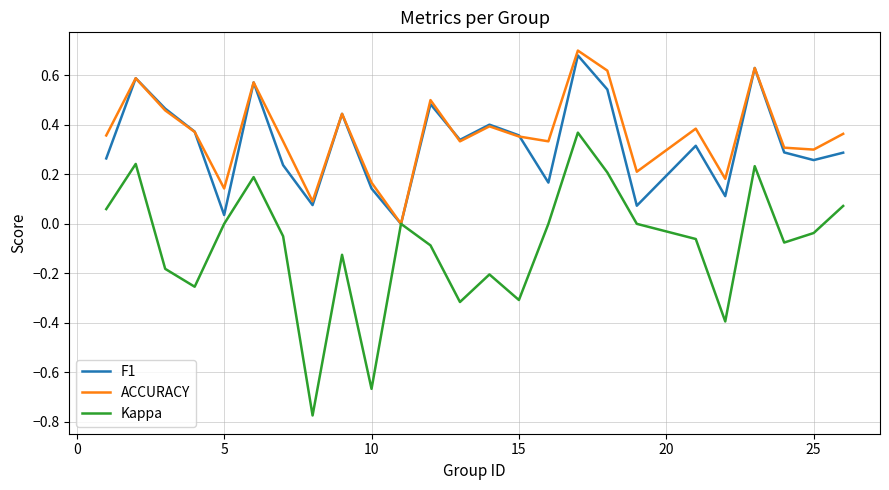

Which series has the widest spread of values?

Kappa